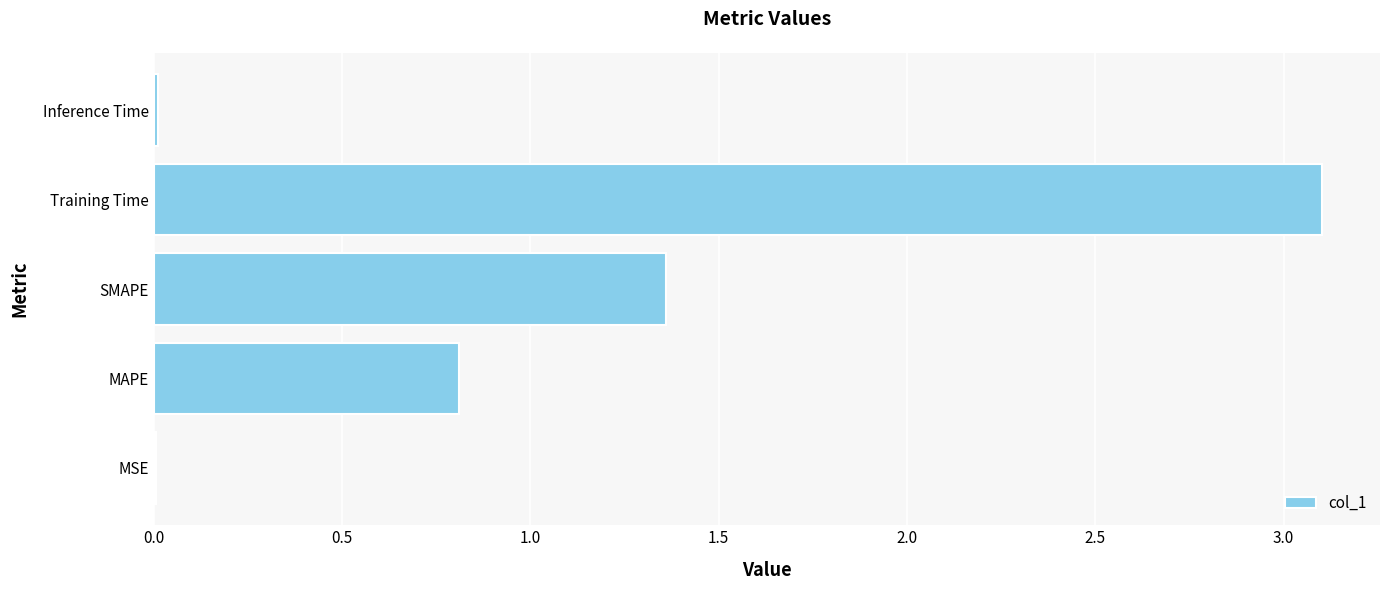

Which has a higher value, SMAPE or MAPE?

SMAPE